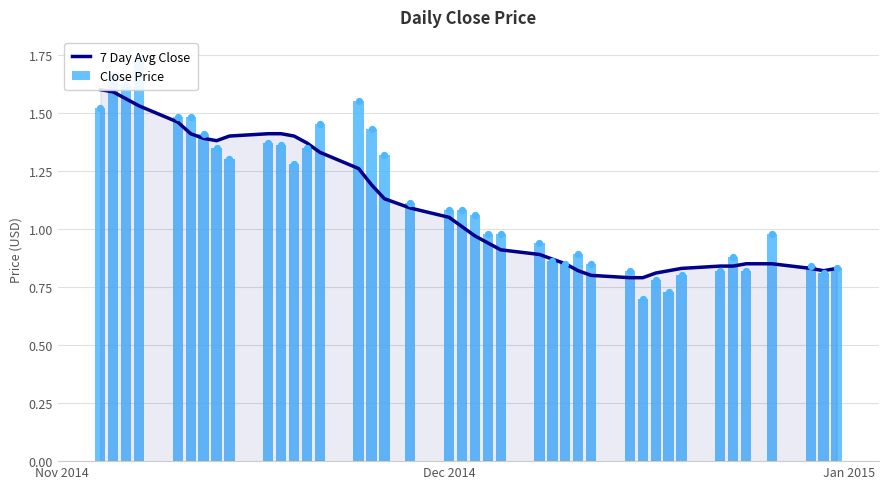

Which series has the largest total across all categories?

Close Price